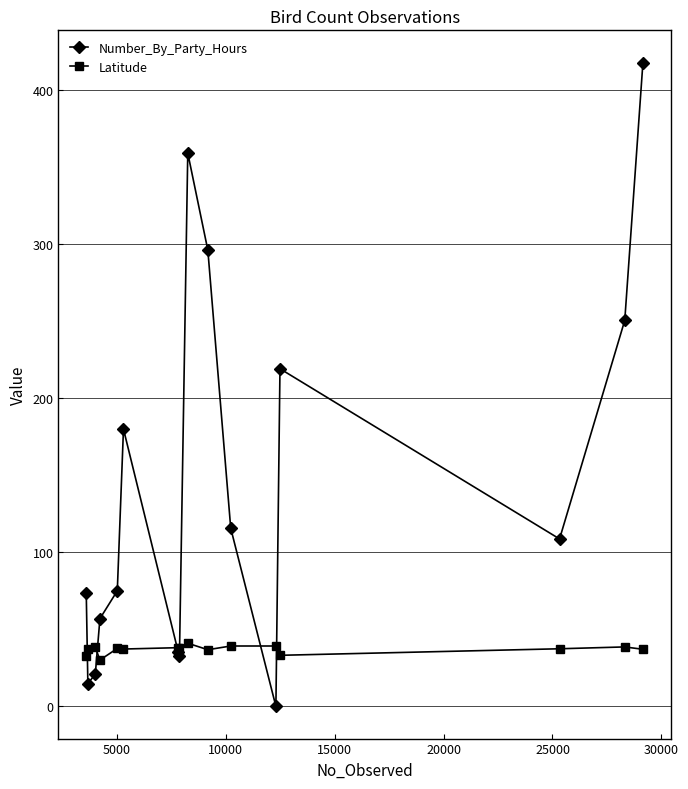

Is this an area chart (filled region under the line)?

No